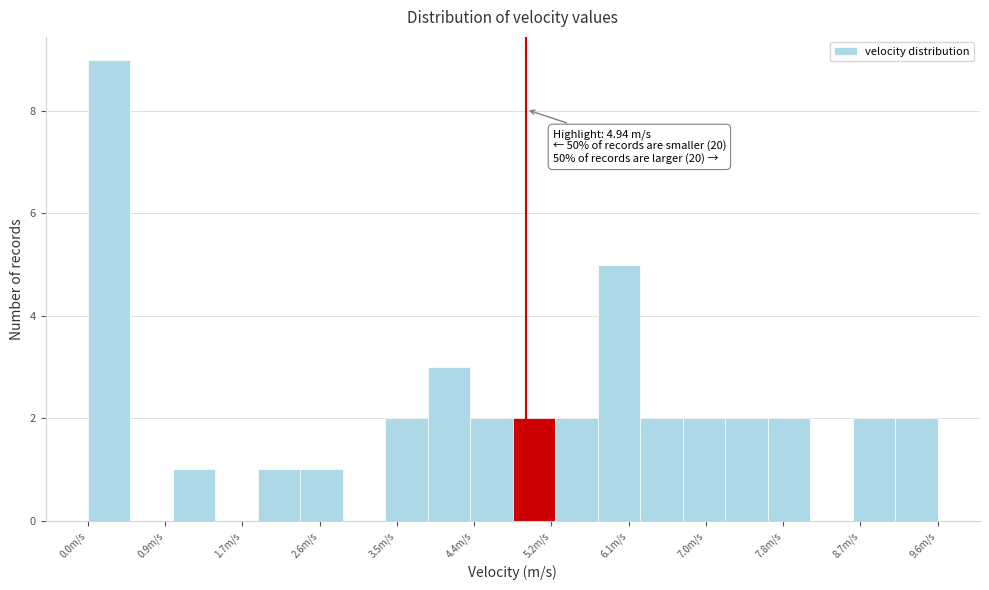

Which range on the x-axis has the tallest bar?

0.0 to 0.5